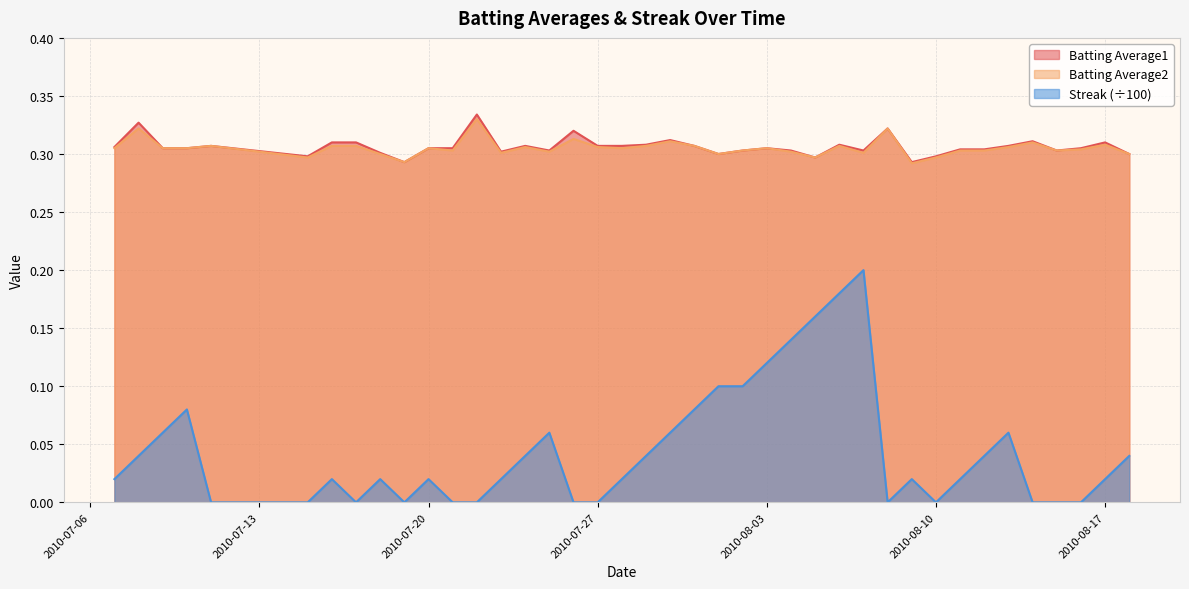

Rank the series at 2010-07-31 from highest to lowest value.

Batting Average1, Batting Average2, Streak